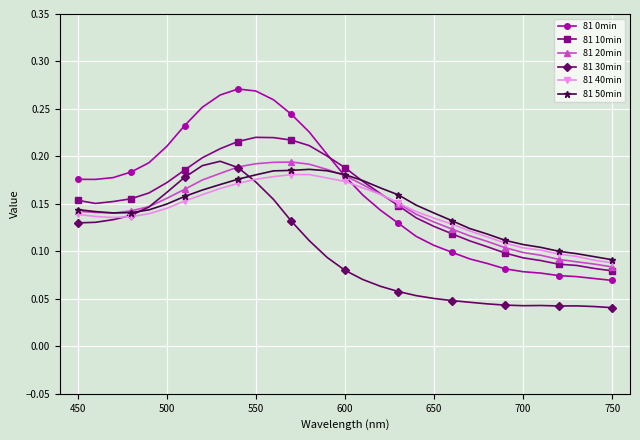

True or false: 81 10min has more than 0 interior local peaks.

True